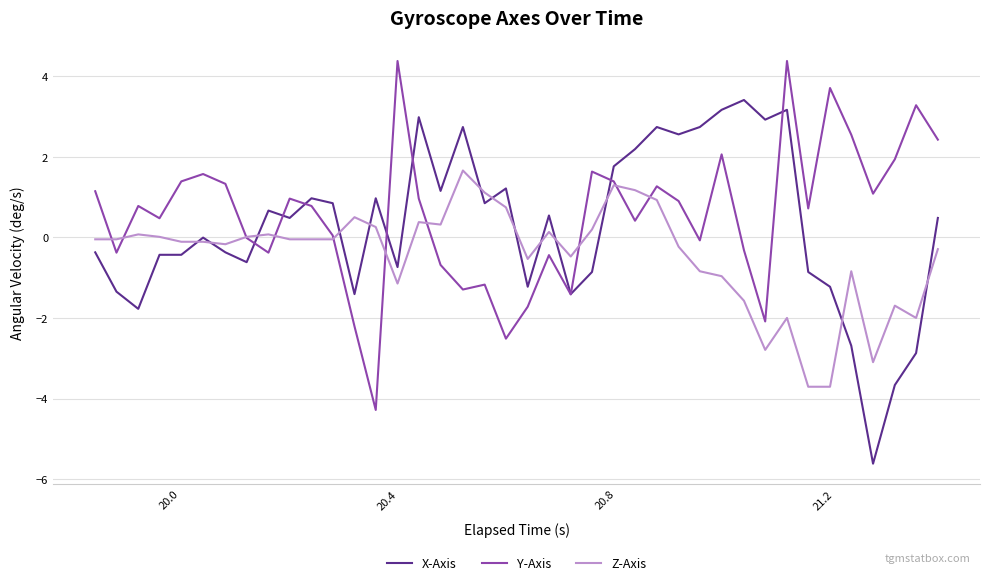

Rank the series by their maximum value, from lowest to highest.

Z-Axis, X-Axis, Y-Axis